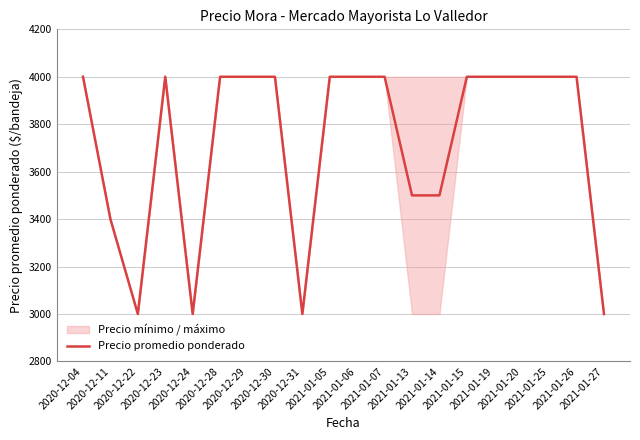

How many lines are shown in the chart?

1